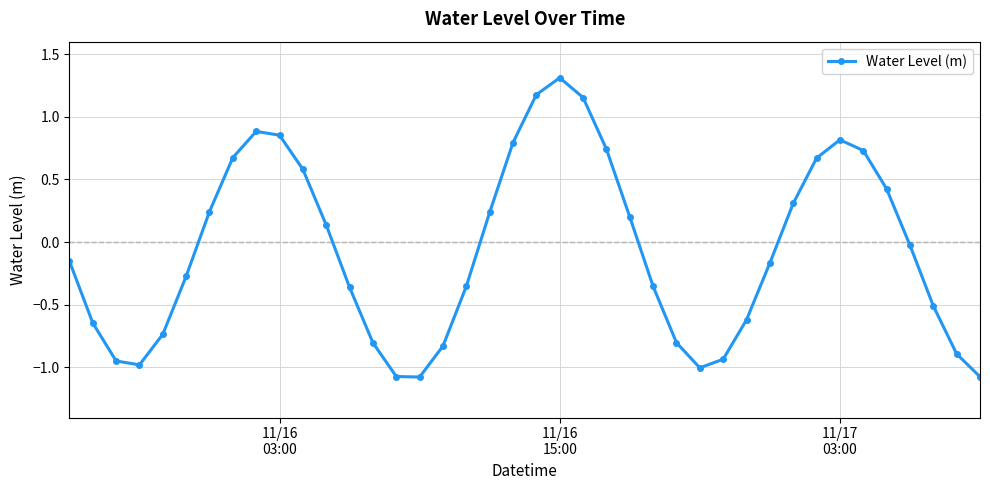

How many interior local peaks (higher than both neighbors) does the data have?

3